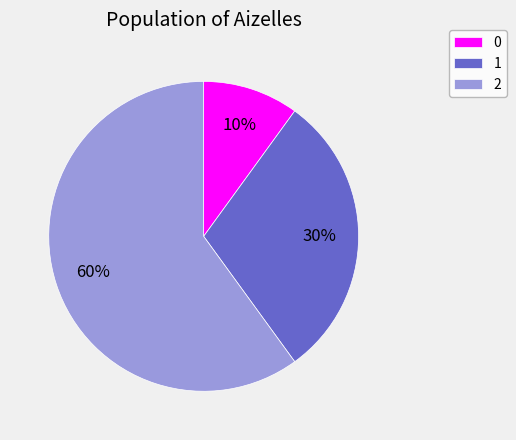

How many slices are in this pie chart?

3